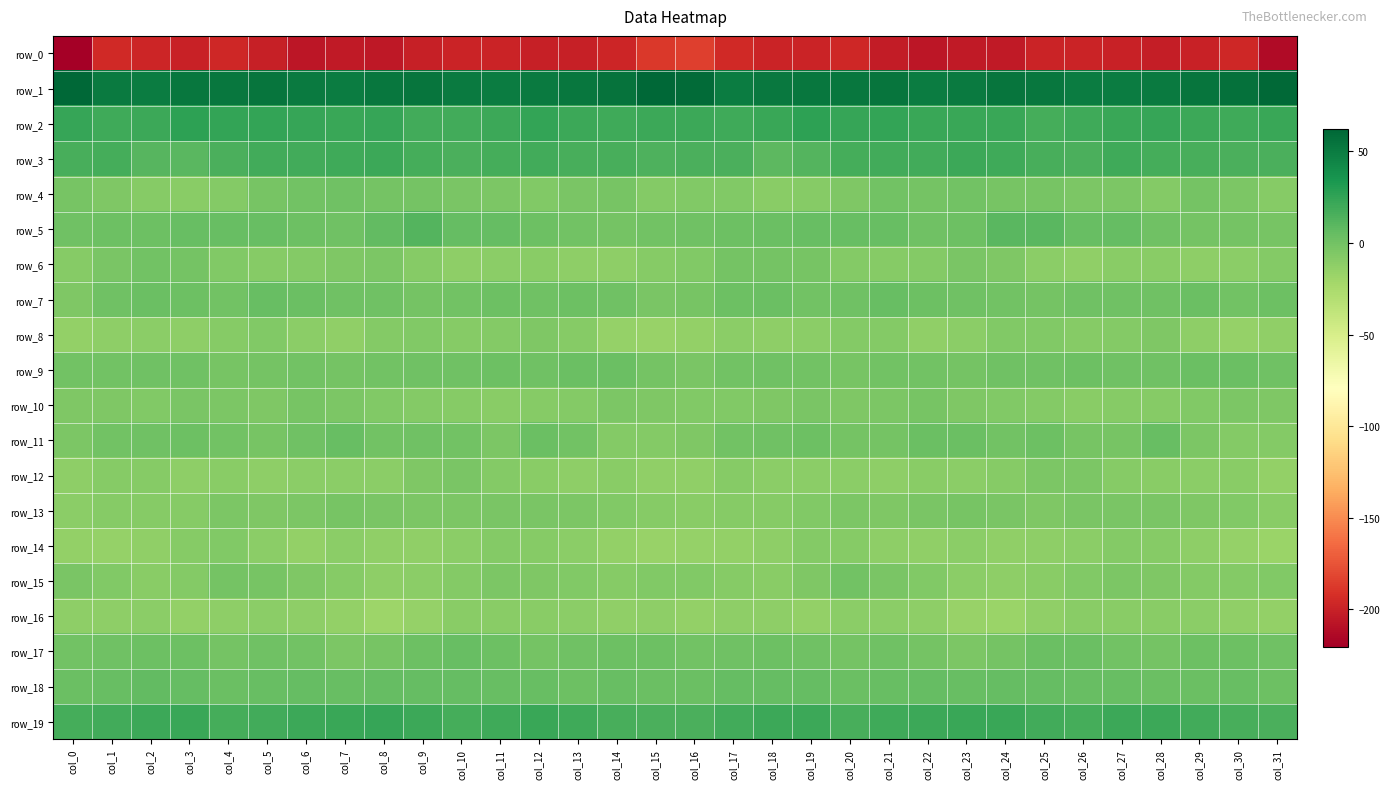

Rank the series by their maximum value, from lowest to highest.

row_0, row_16, row_14, row_8, row_12, row_10, row_13, row_15, row_6, row_4, row_9, row_17, row_7, row_11, row_18, row_5, row_3, row_19, row_2, row_1